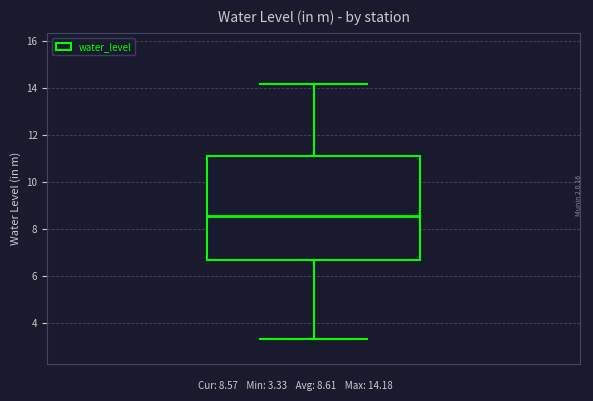

Transcribe this box plot: give where the median line is, the range the box spans, and where the two whiskers end, as read against the y-axis. The values are not printed on the chart, so give them approximately, as read against the axis.

median 8.6, box 6.6 to 11.0, whiskers 3.4 to 14.2